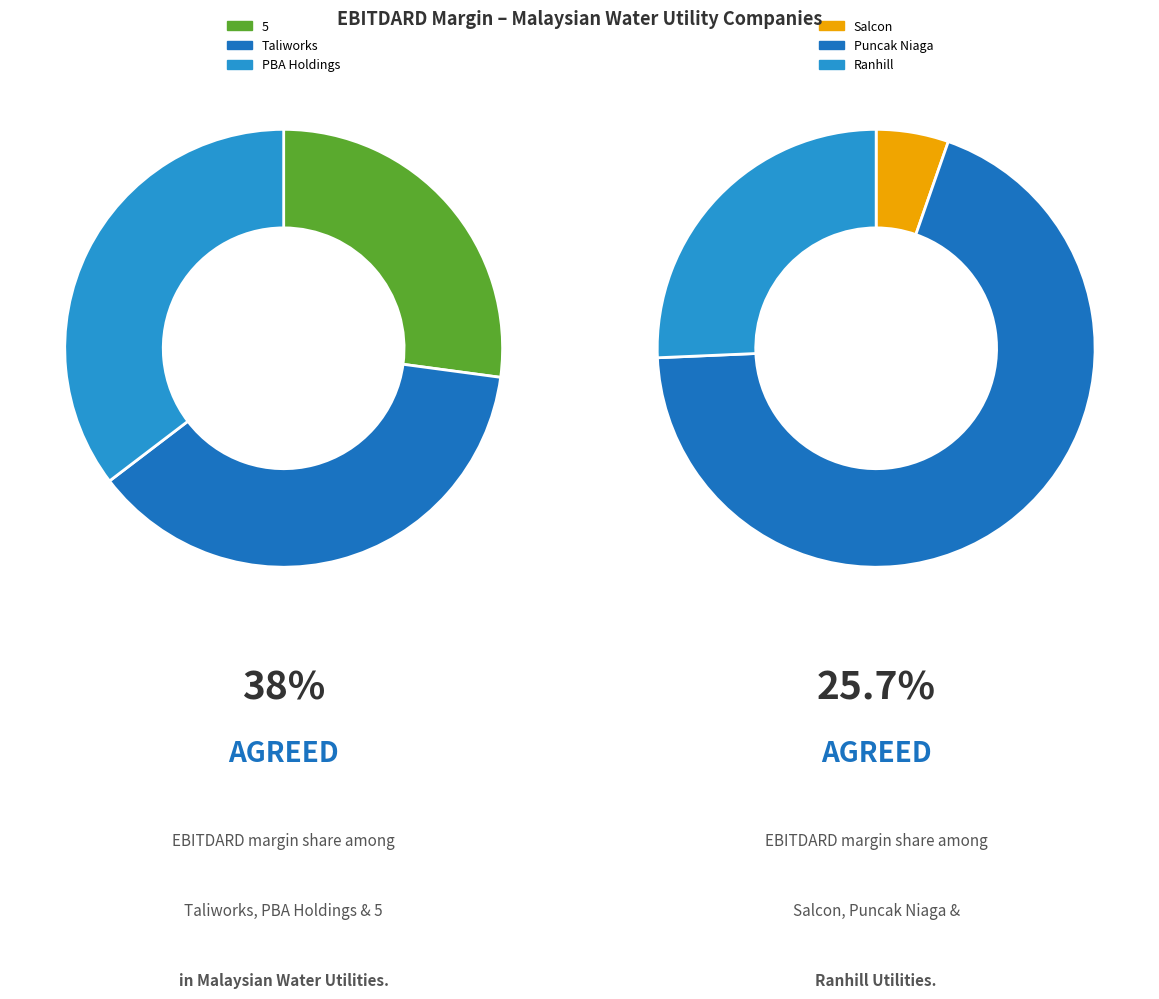

Which slice is the smallest?

Salcon Berhad